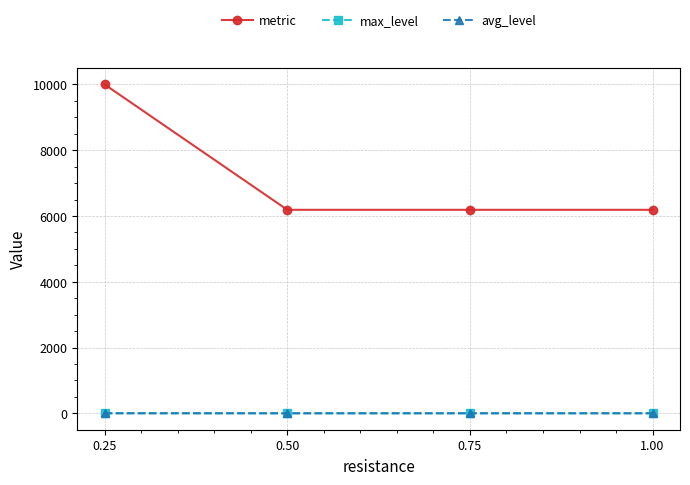

What is the difference between the highest and lowest values at 0.75?

6188.3